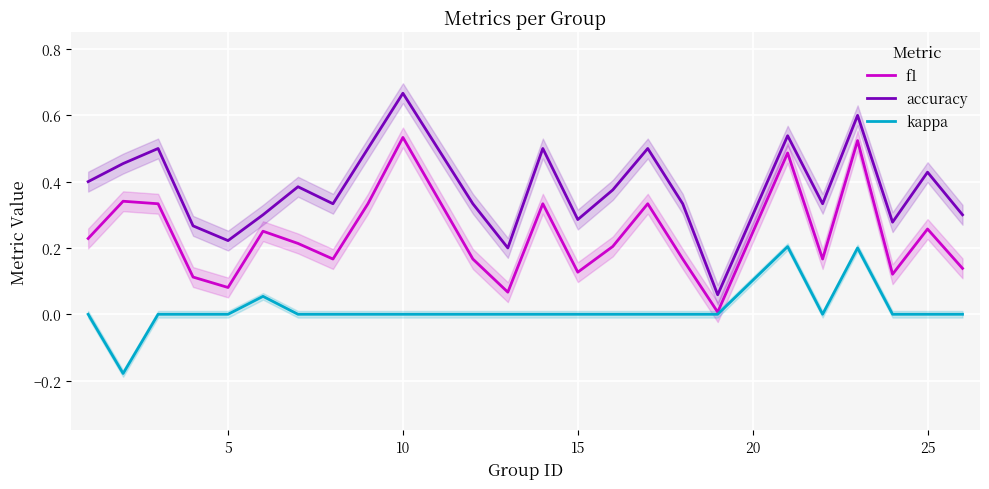

Is this an area chart (filled region under the line)?

No